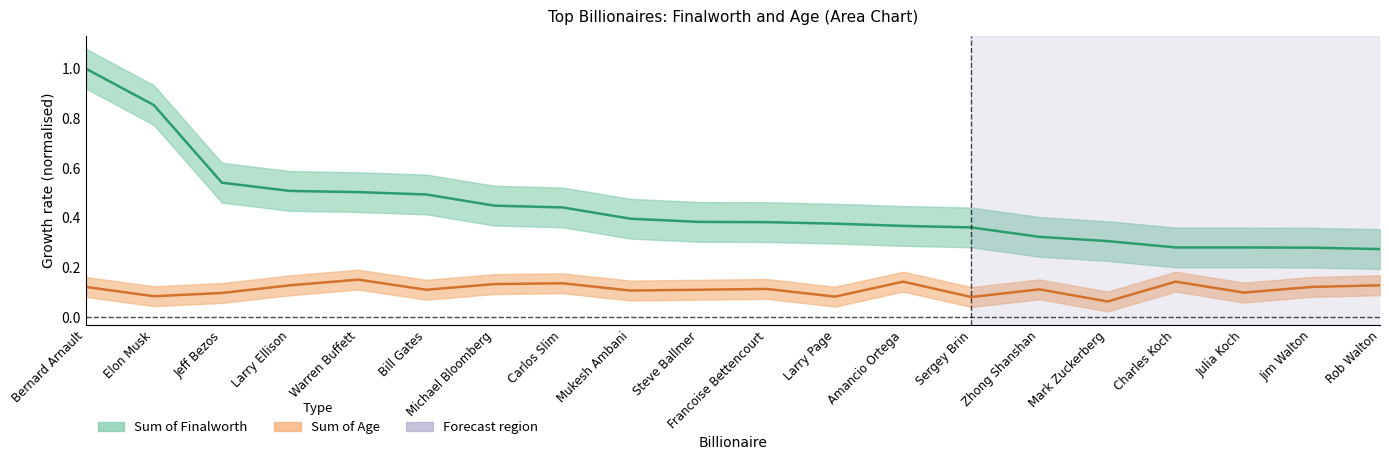

True or false: Sum of Finalworth and Sum of Age cross at least once.

False